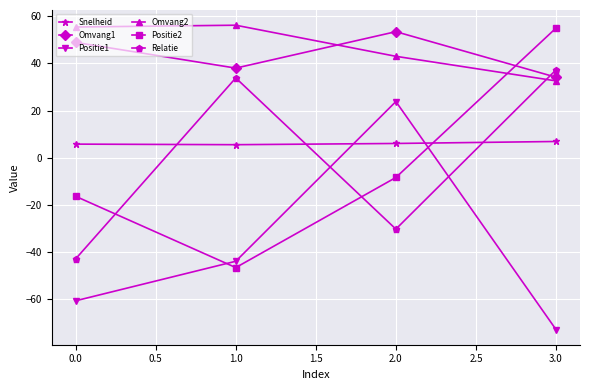

What is the difference between the highest and lowest values at 2.0?

83.9